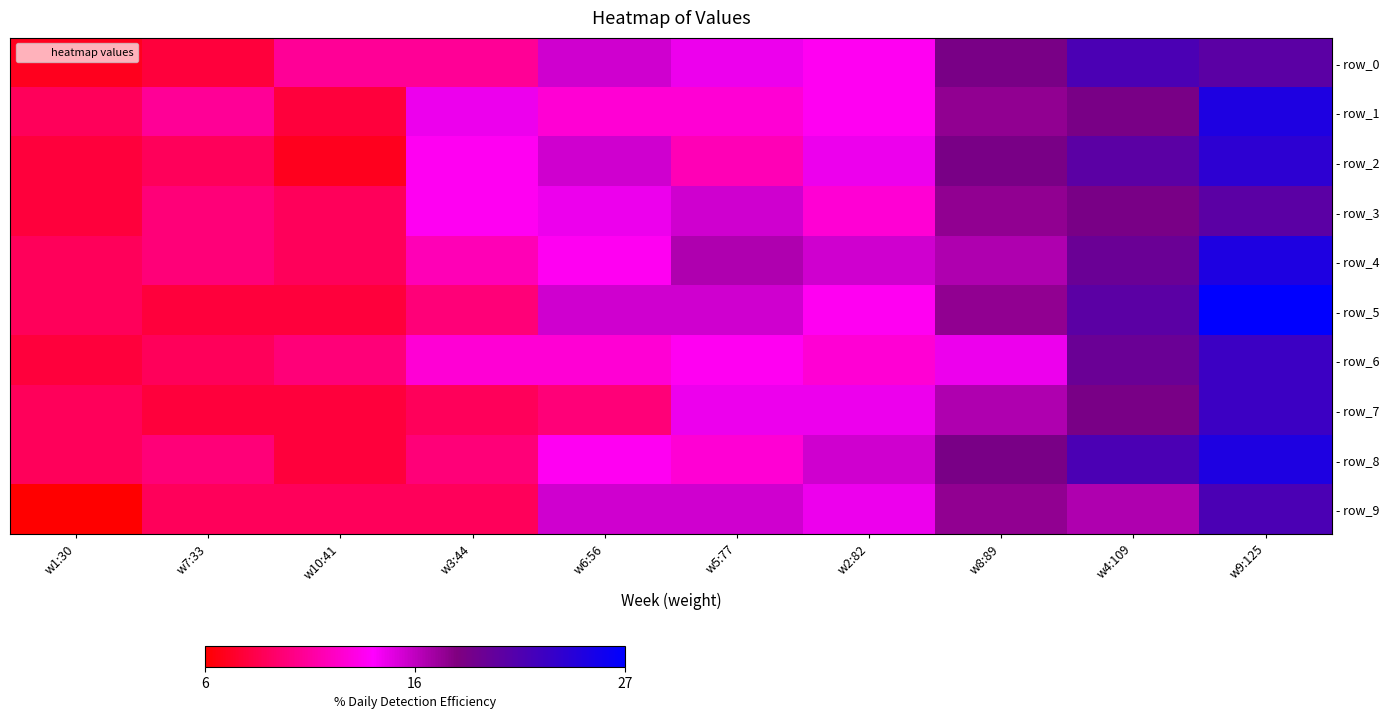

How many data points does each series have?

10